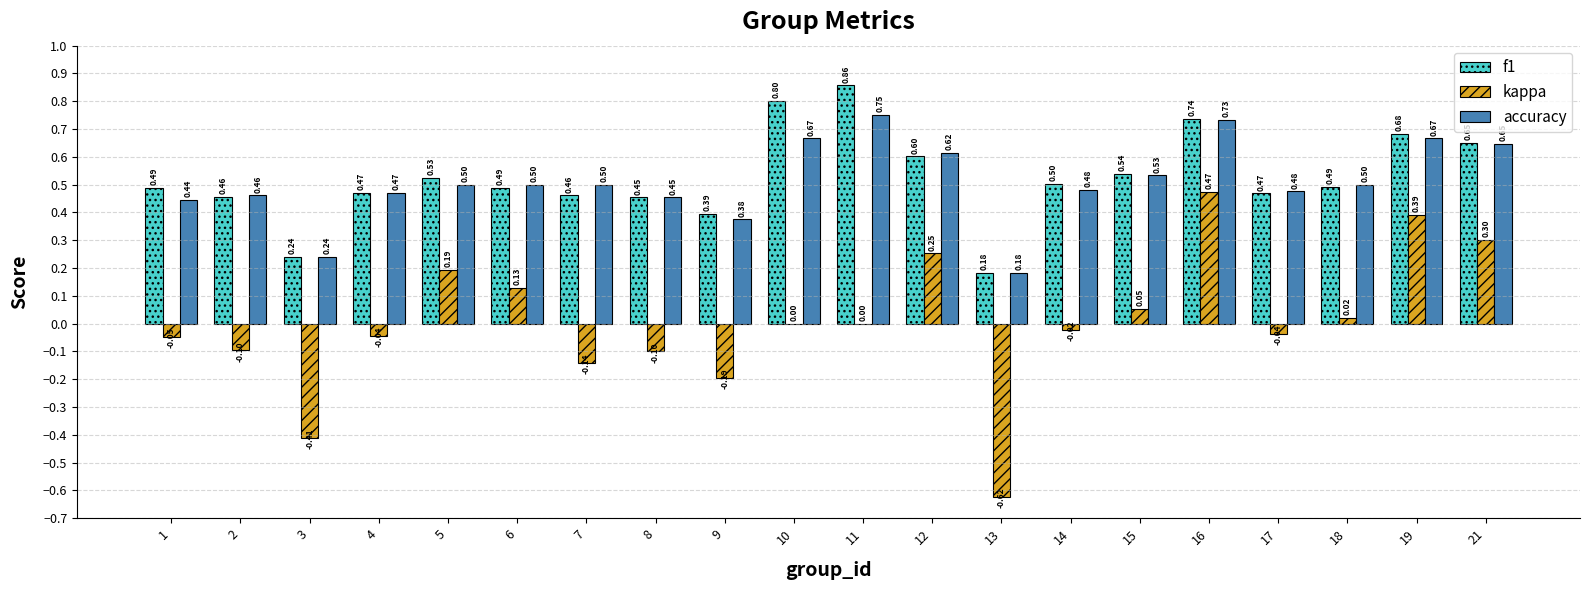

What is the highest value of the kappa series?

0.5